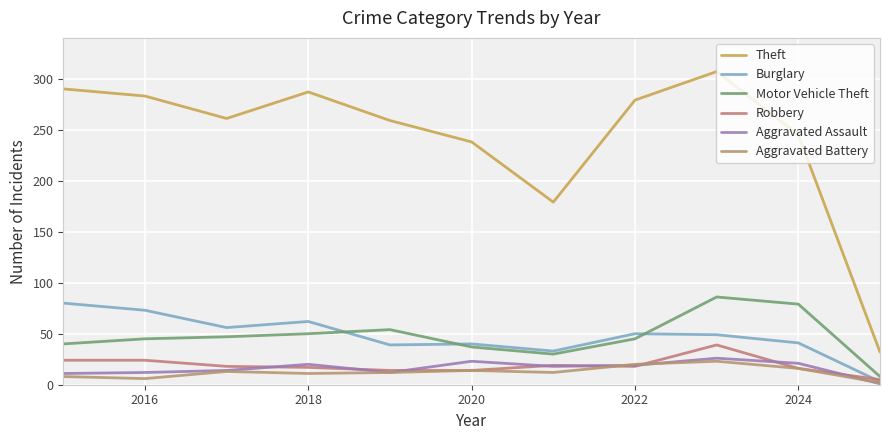

Does the chart have visible grid lines?

Yes